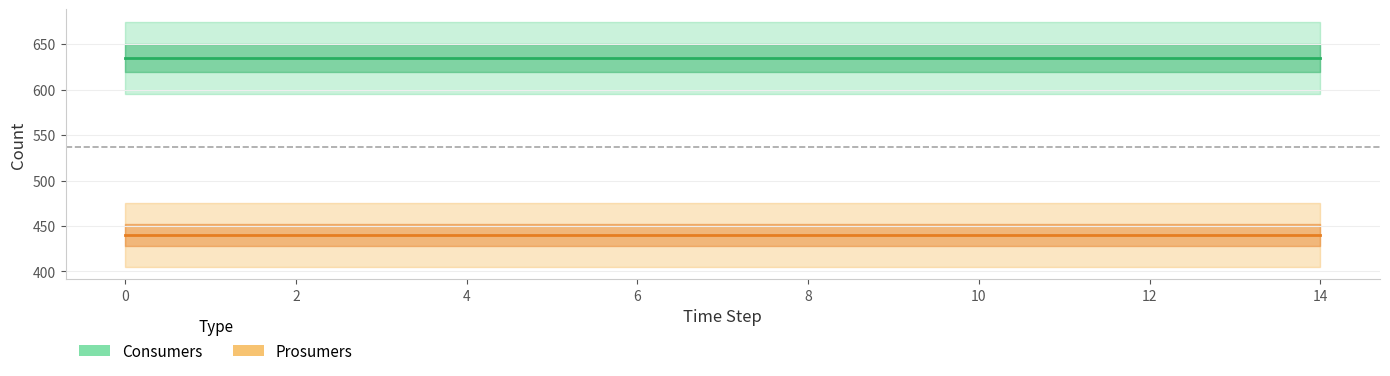

Reading left to right, list all the values displayed in this chart.

Consumers: 0=635	1=635	2=635	3=635	4=635	5=635	6=635	7=635	8=635	9=635	10=635	11=635	12=635	13=635	14=635
Prosumers: 0=440	1=440	2=440	3=440	4=440	5=440	6=440	7=440	8=440	9=440	10=440	11=440	12=440	13=440	14=440